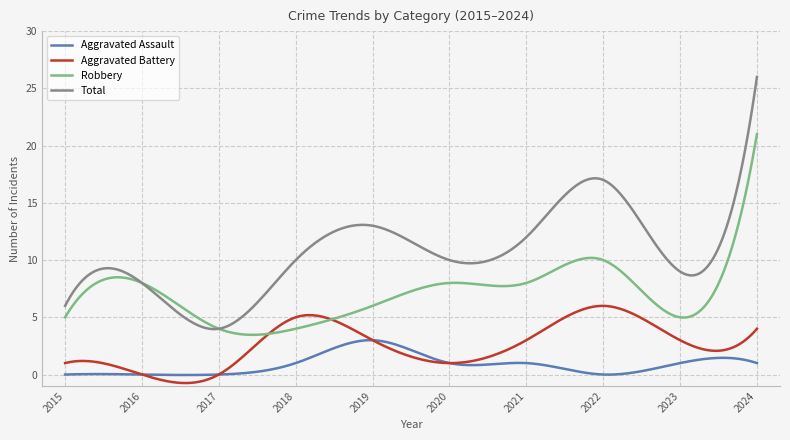

Which series has the largest total across all categories?

Total